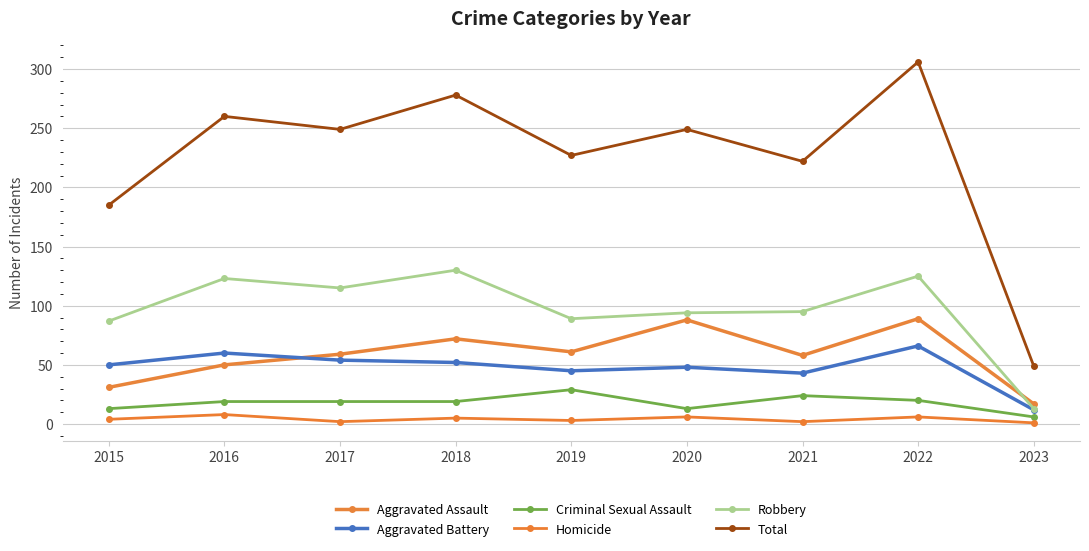

How many data points does each series have?

9